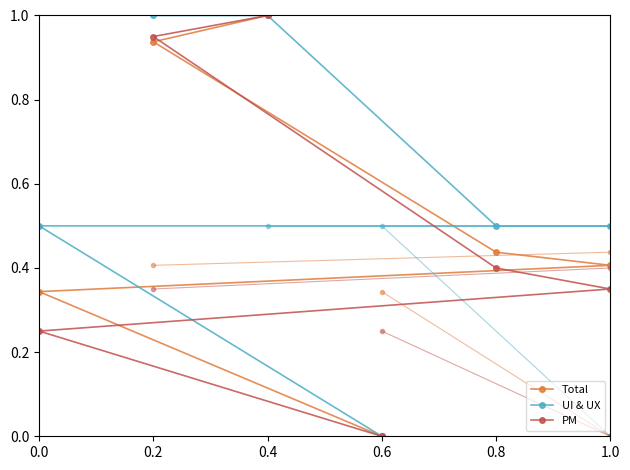

List the labels in order of Total value, smallest first.

0.6, 0.0, 1.0, 0.8, 0.2, 0.4